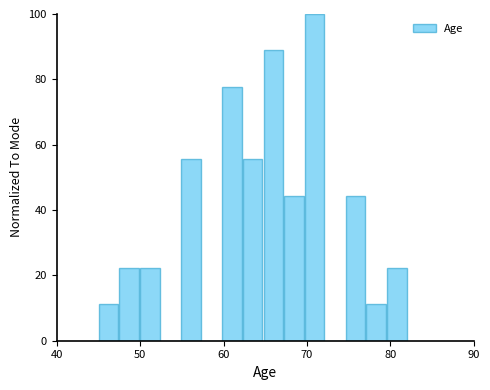

Around what value on the x-axis is the tallest bar? Give the approximate position of its centre, as read against the axis.

71